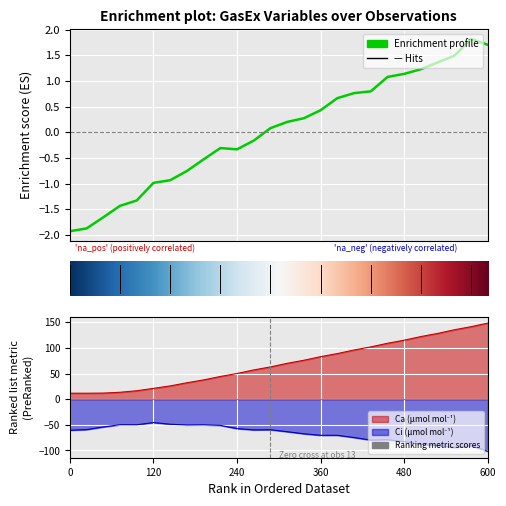

Where does the A series first go above 0?

13